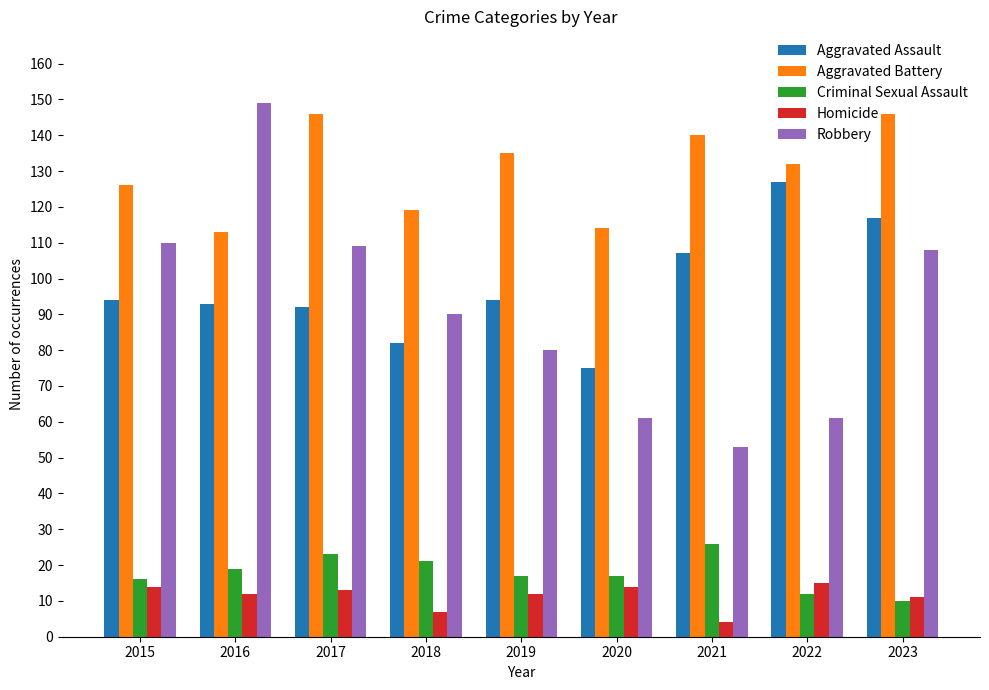

Is the value of Homicide at 2022 greater than the value of Aggravated Assault at 2020?

No